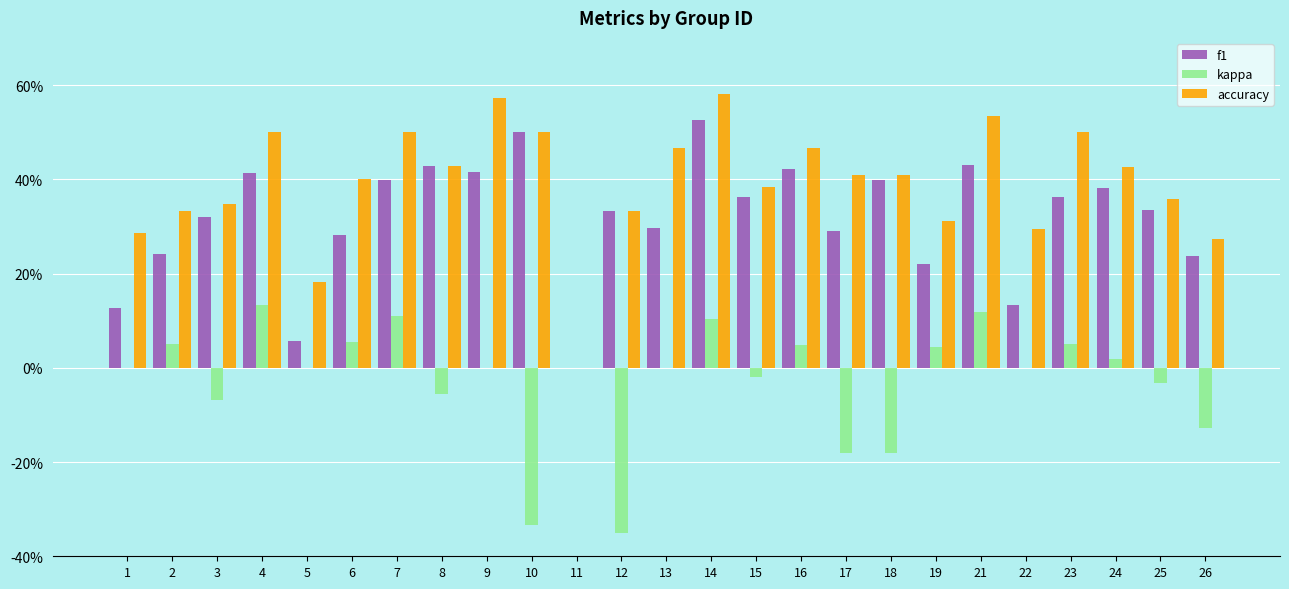

What is the sum of all kappa values?

-0.6